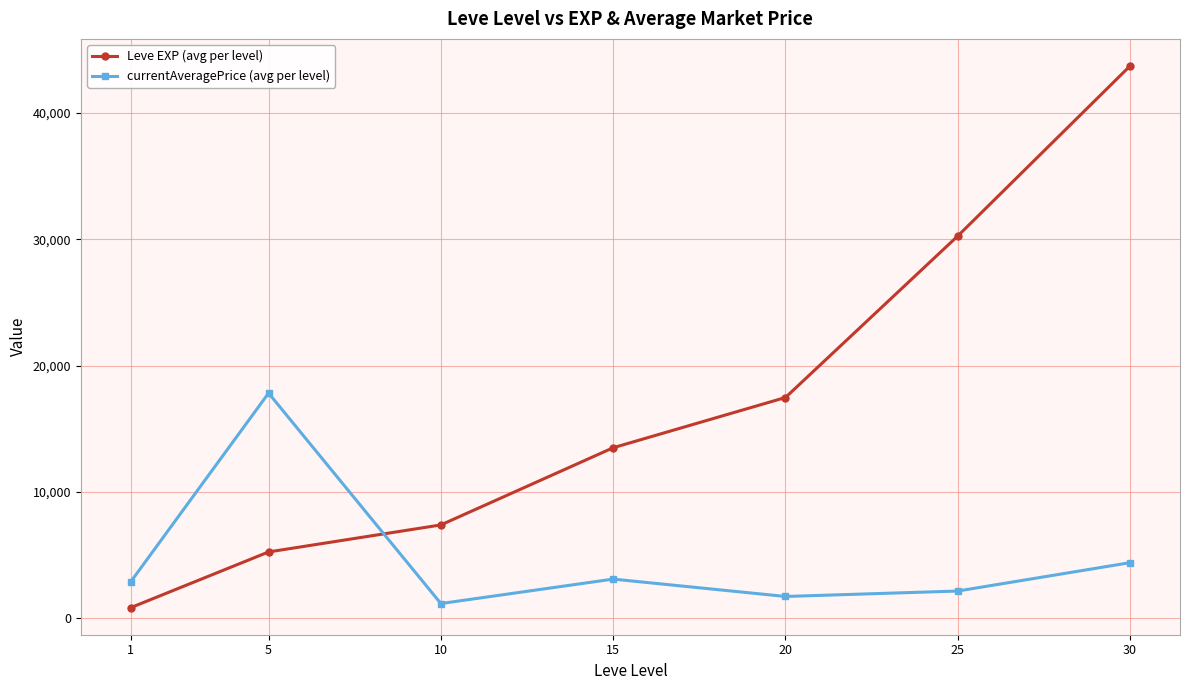

What is the greatest value displayed?

43730.0